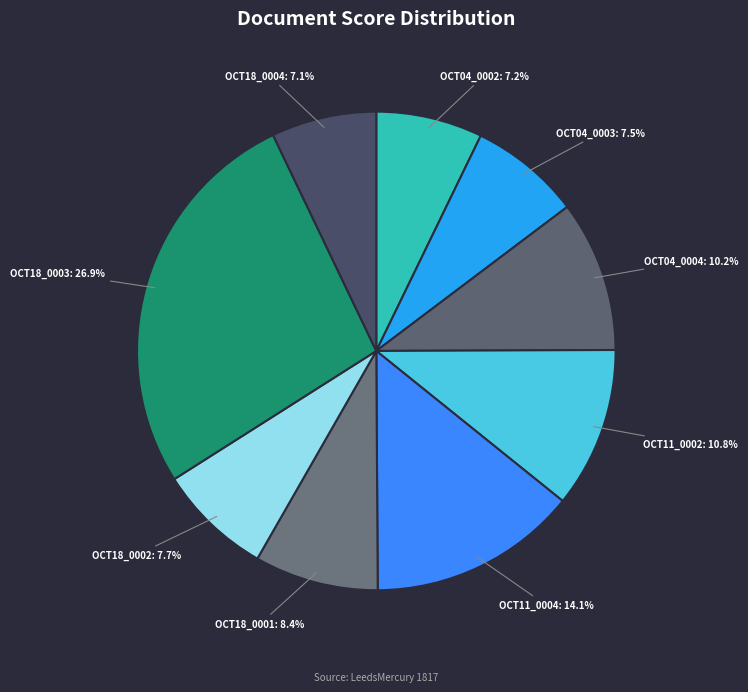

Which slice is the largest?

1817.10.18_LeedsMercury_0003